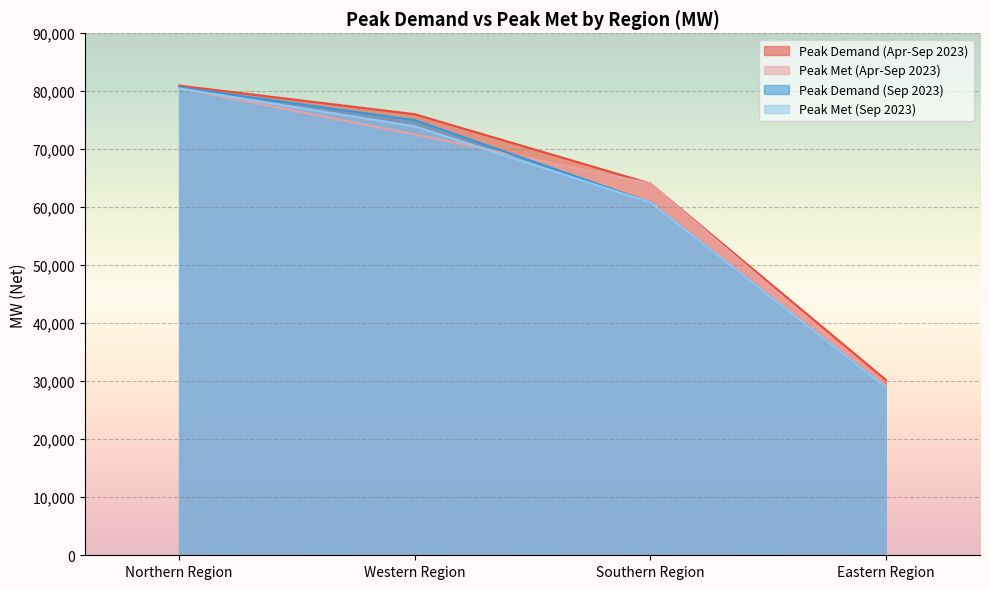

True or false: Peak Met (Sep 2023) has a value of 73948 at Western Region.

True